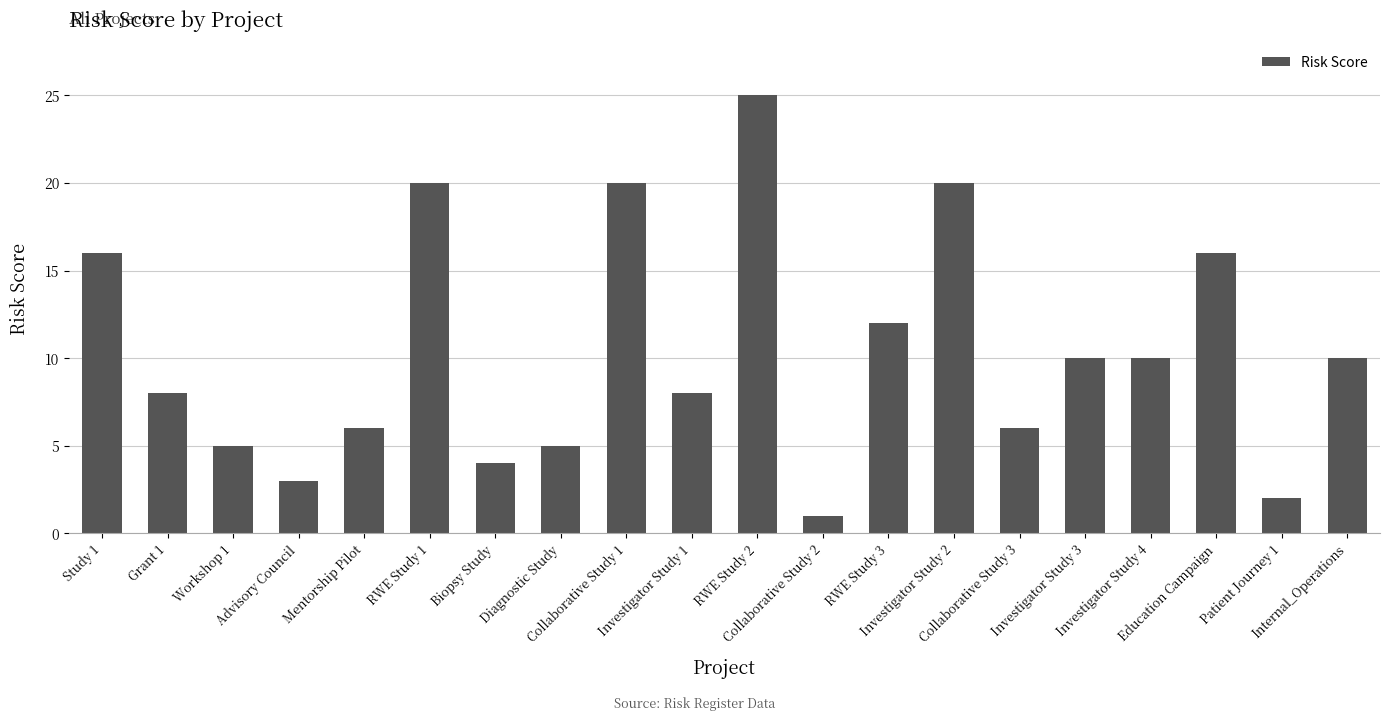

What is the label of the 13th bar from the right?

Diagnostic Study